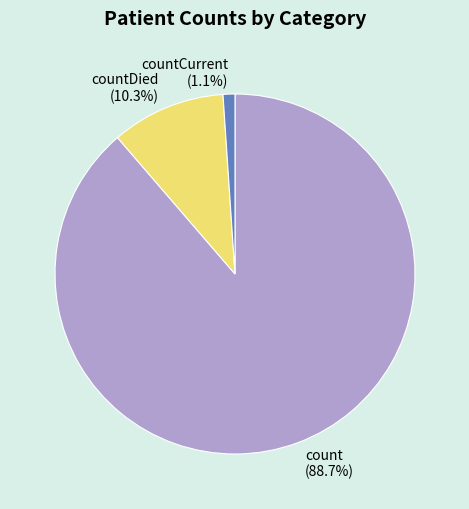

True or false: countDied accounts for 25% of the total.

False